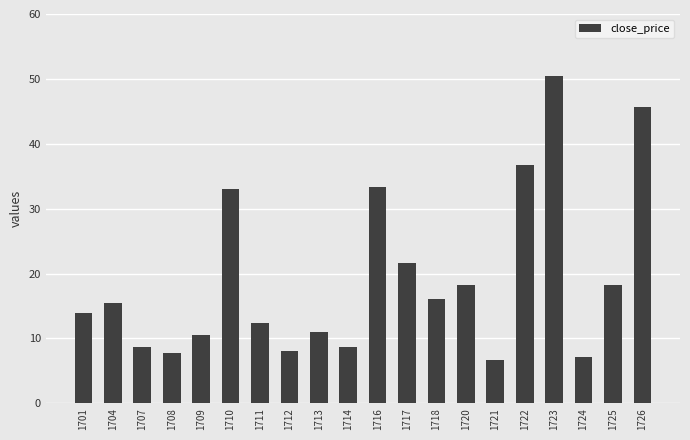

What is the change in value from 1714 to 1726?

+36.9